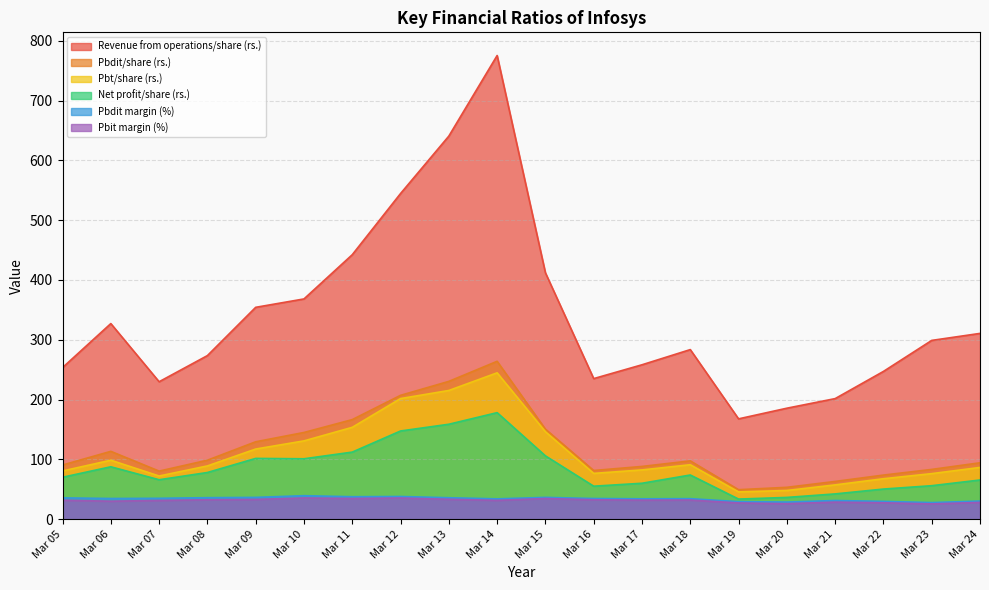

Which series has the largest total across all categories?

Revenue from operations/share (rs.)